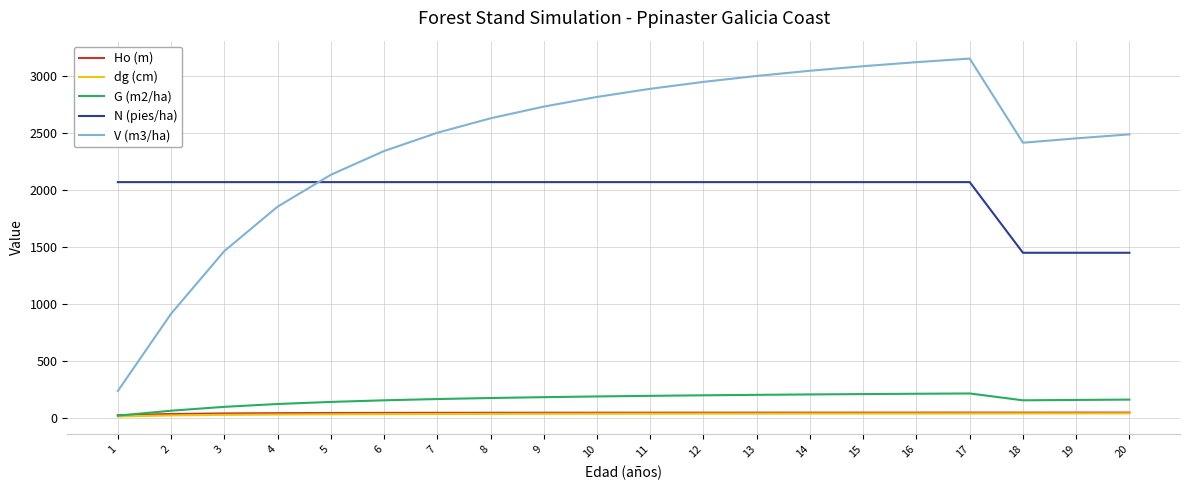

Is the value of G (m2/ha) at 17 greater than the value of Ho (m) at 8?

Yes